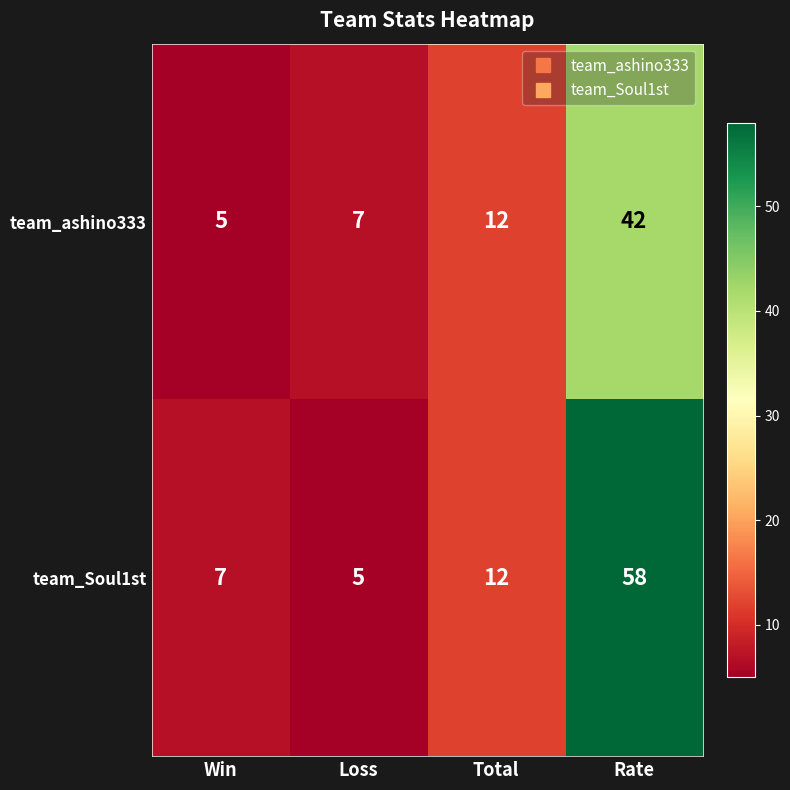

Reading right to left, transcribe all the data shown in this chart.

team_ashino333: Rate=42	Total=12	Loss=7	Win=5
team_Soul1st: Rate=58	Total=12	Loss=5	Win=7